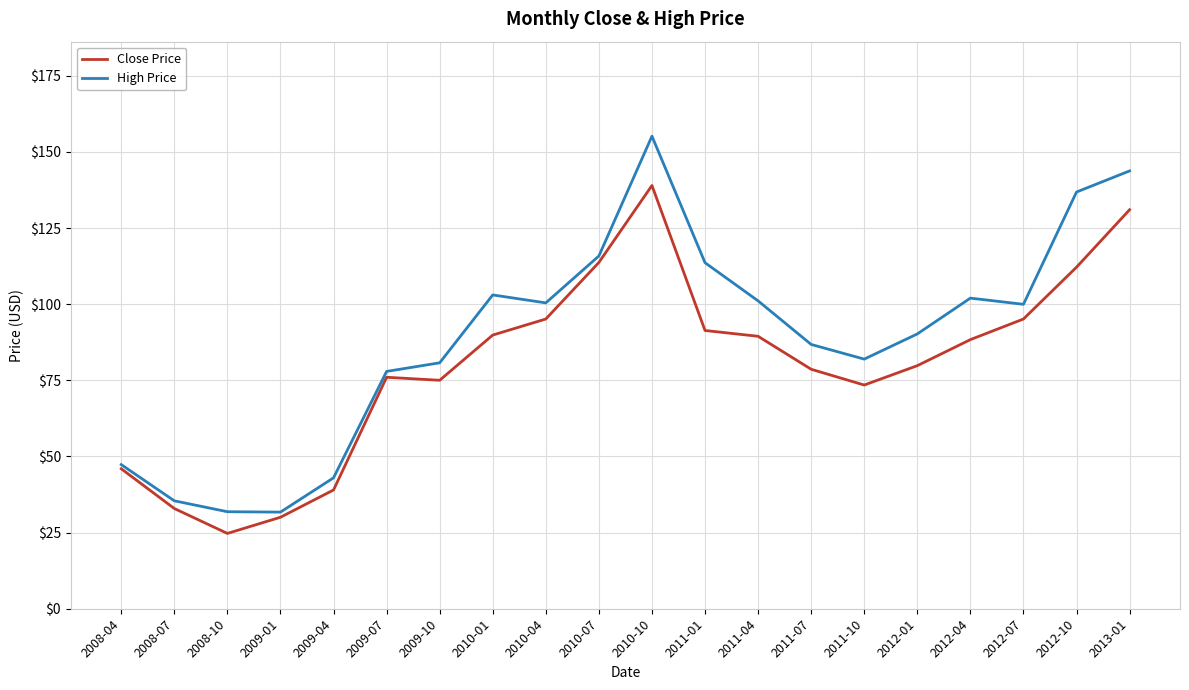

What position from the right is 2011-04?

8